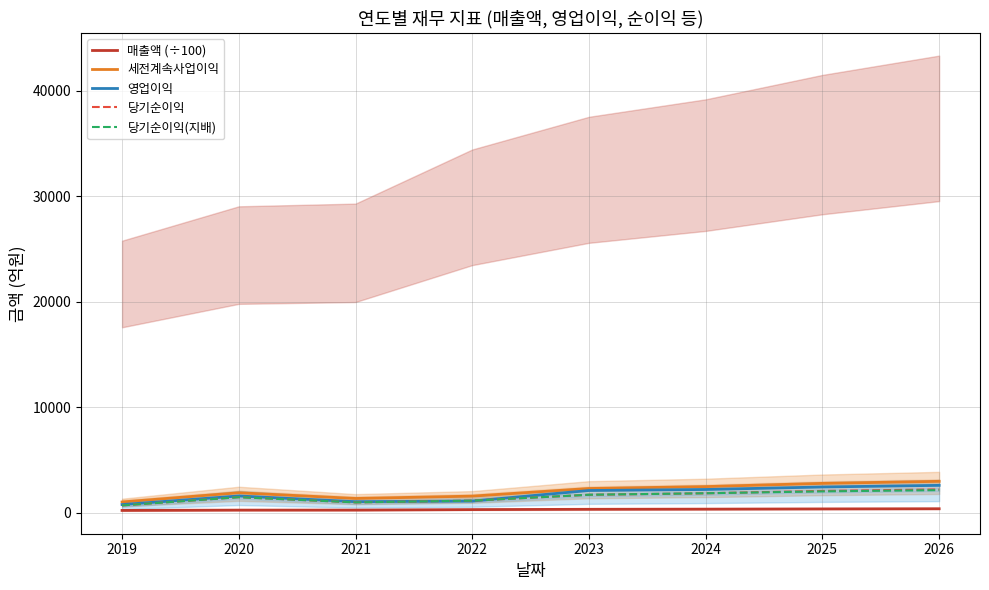

How many categories are shown in the chart?

8